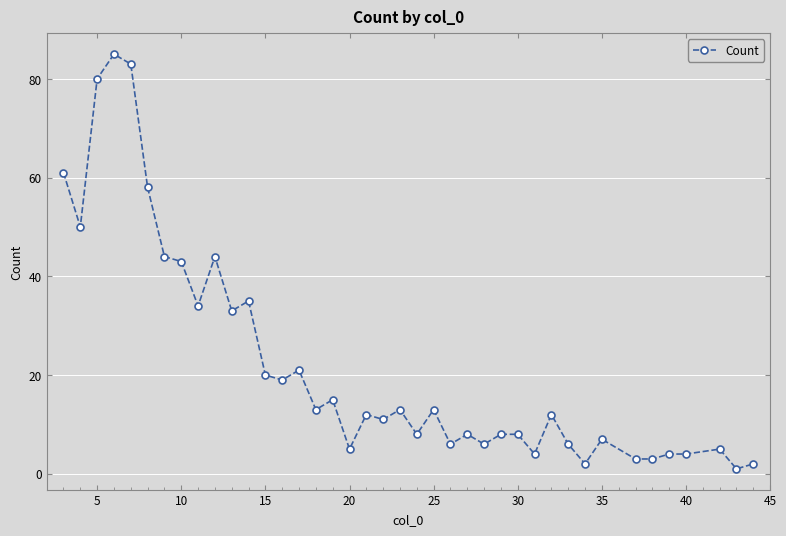

What is the sum of all values?

889